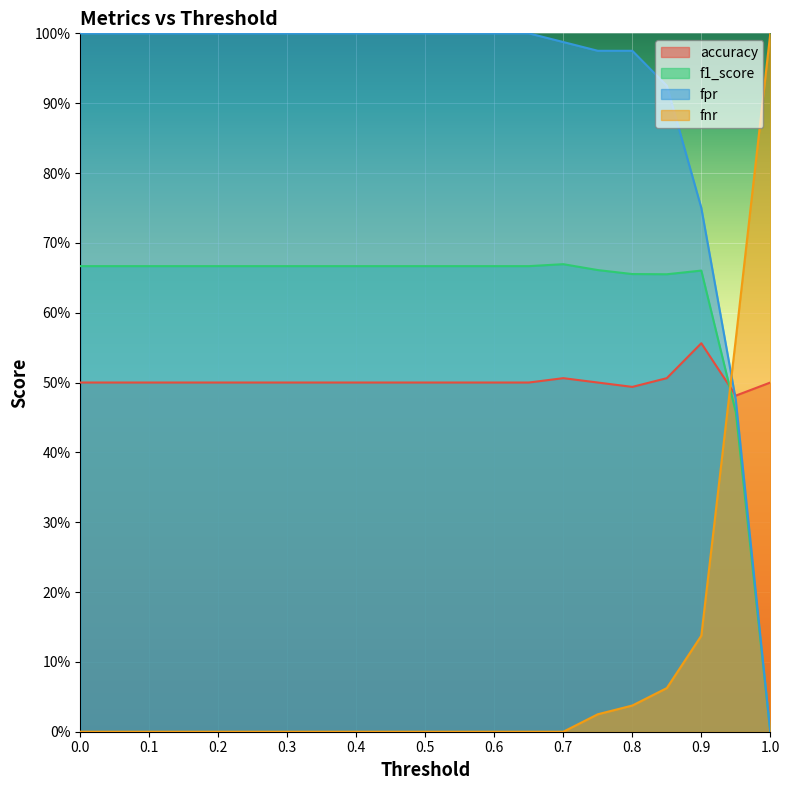

What are all the series names shown in the legend?

accuracy, f1_score, fpr, fnr